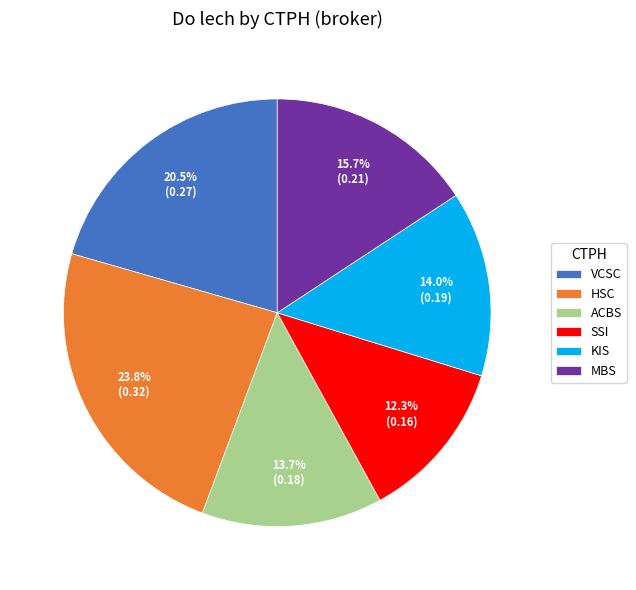

What percentage is the SSI slice, to the nearest percent?

12%